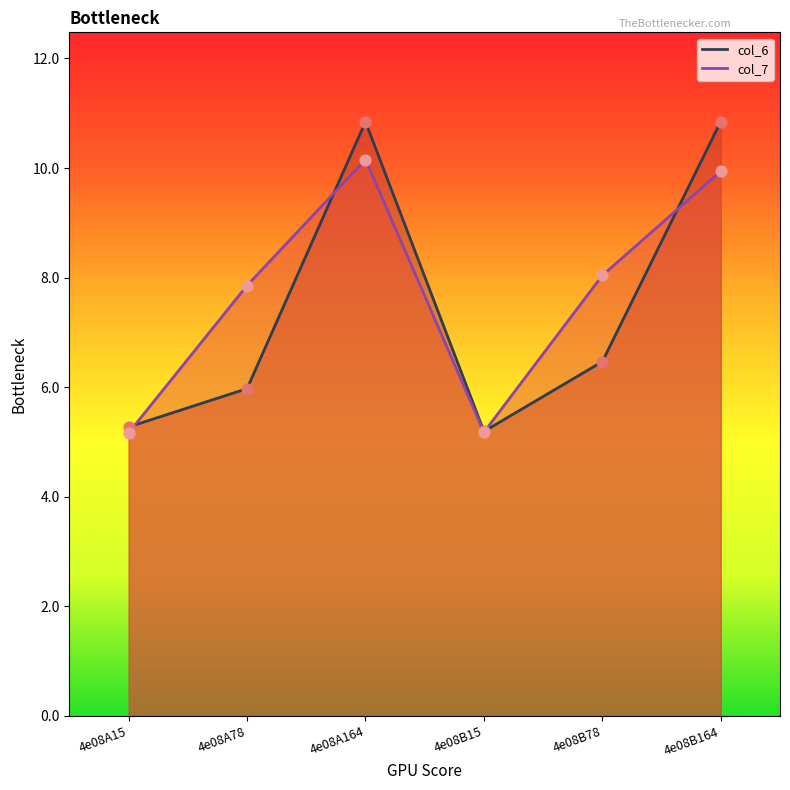

At which category is the sum across all series the highest?

4e08A164